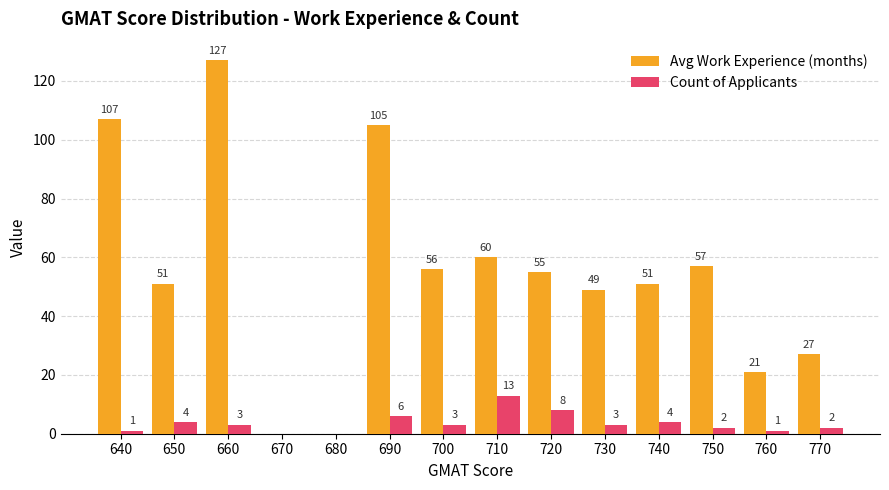

Is the value of Count of Applicants at 640 greater than the value of Avg Work Experience (months) at 650?

No